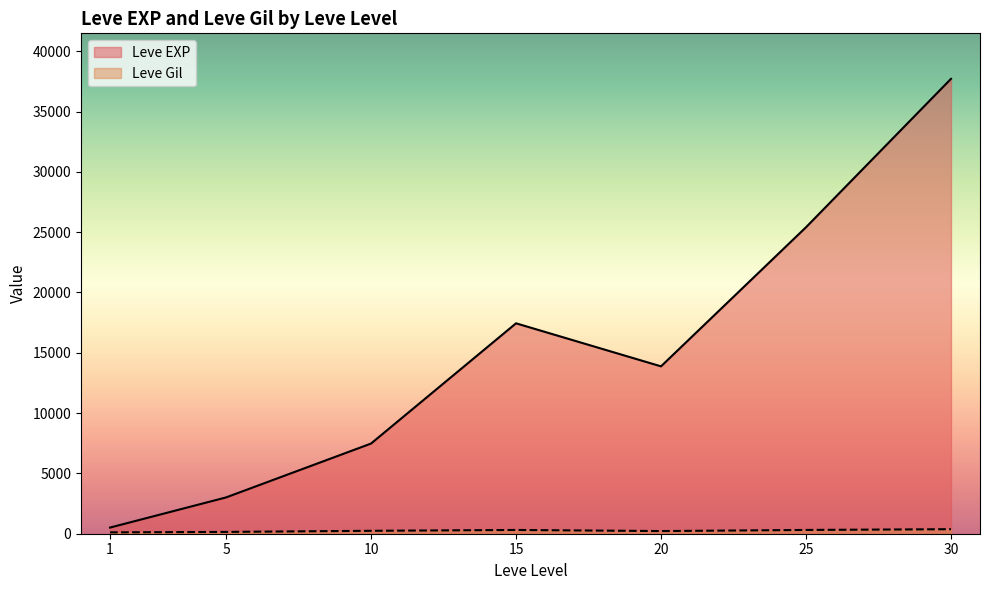

Which series has the largest total across all categories?

Leve EXP